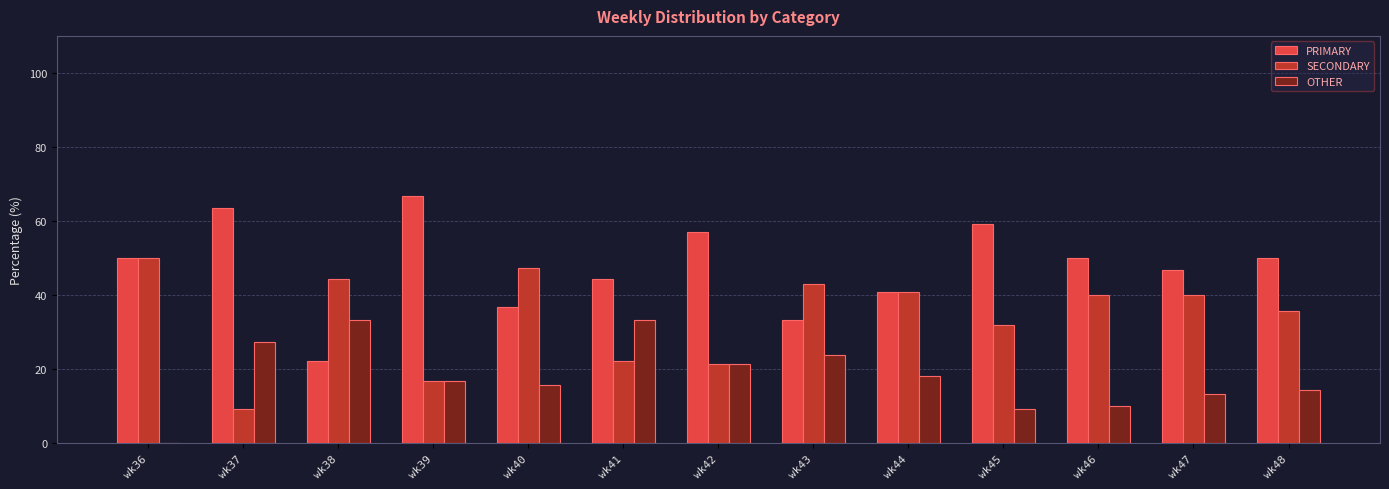

How many data points does each series have?

13